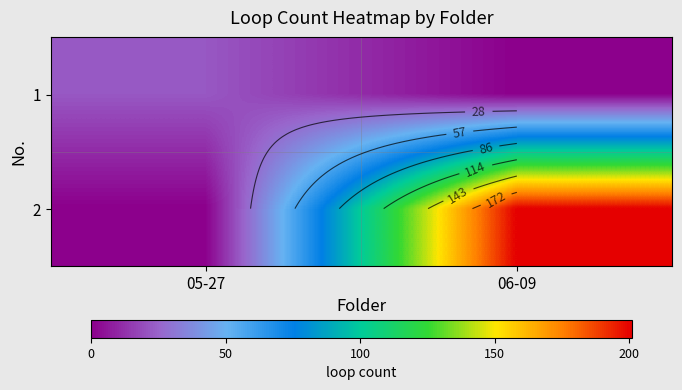

Rank the series by their average value, from highest to lowest.

2, 1